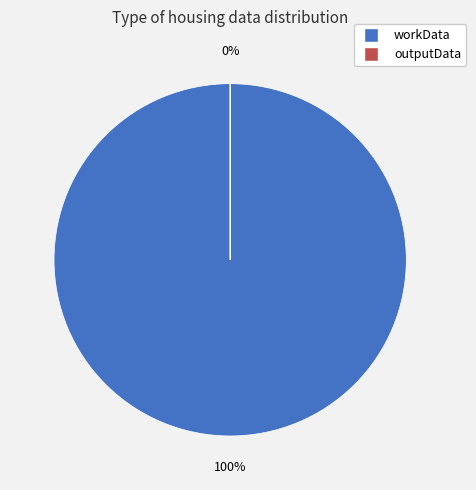

Which category has the biggest portion of the pie?

workData